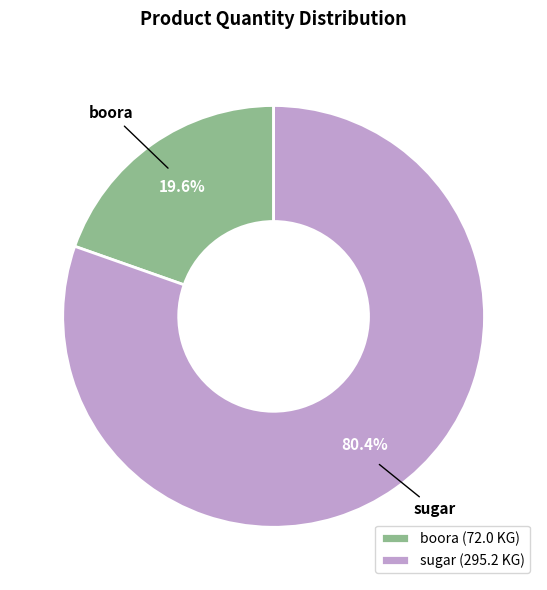

Count the number of slices in the pie.

2